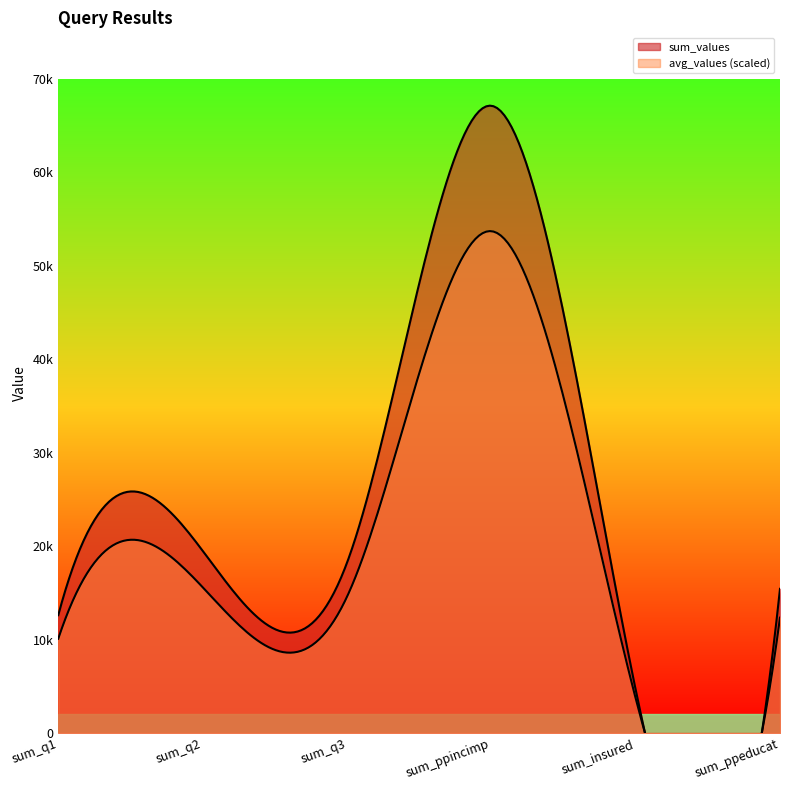

Between sum_ppincimp and sum_q3, which is larger?

sum_ppincimp